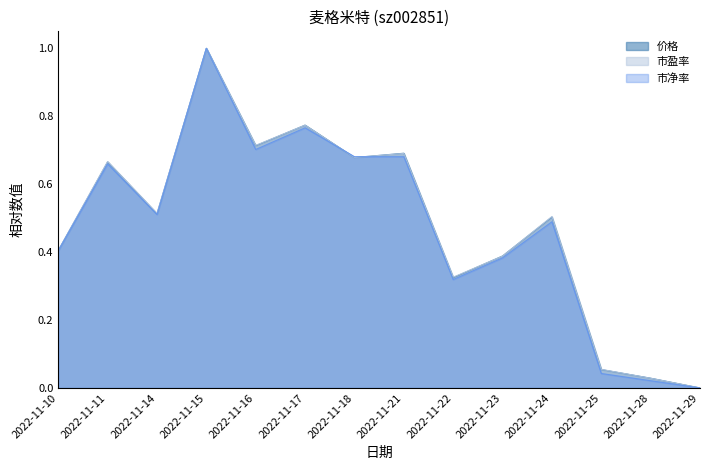

Which series has the largest total across all categories?

市盈率